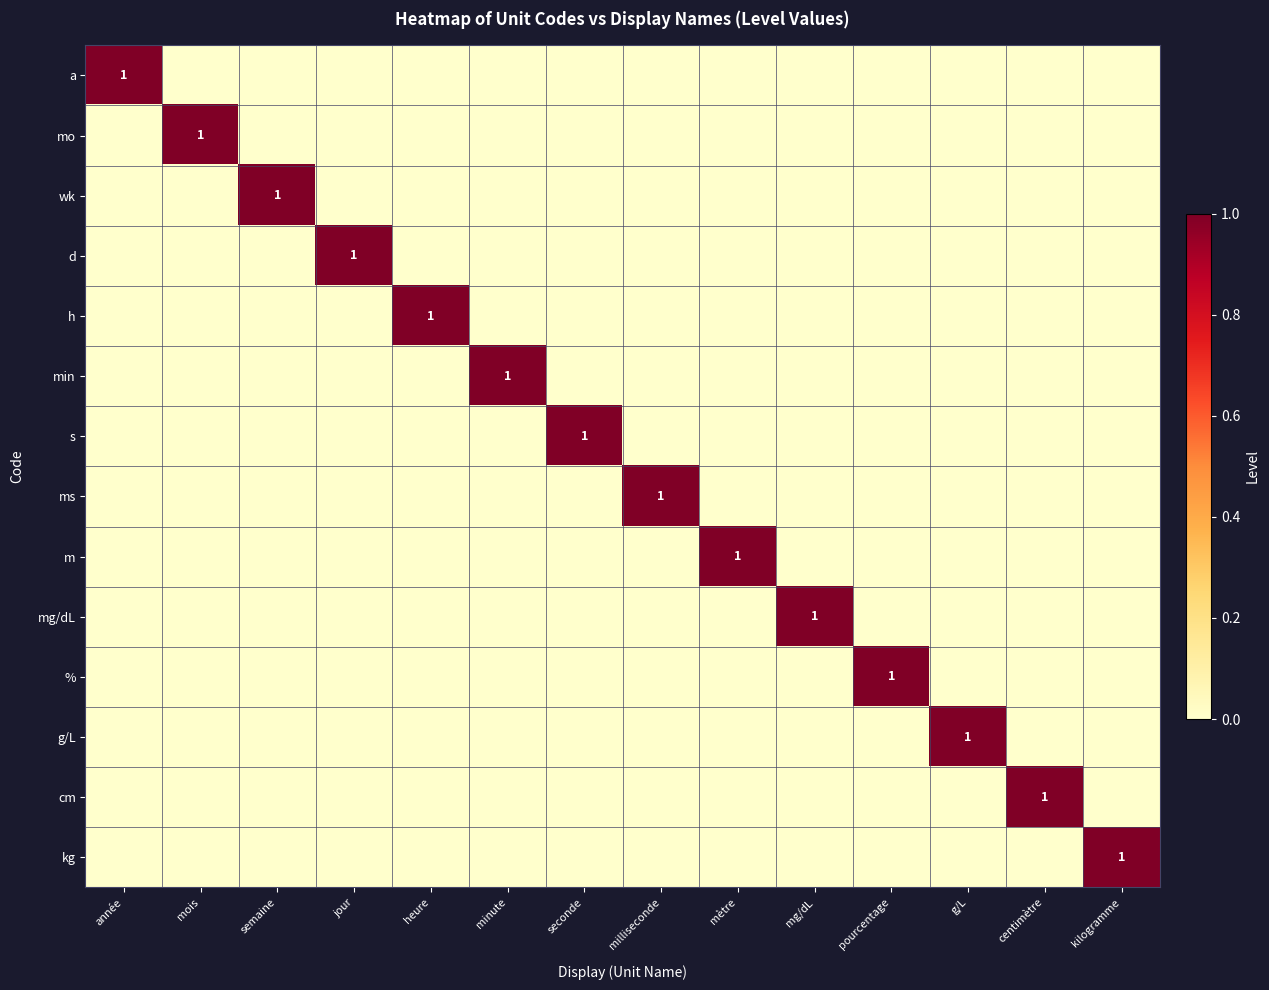

What is the difference between the highest and lowest values at année?

1